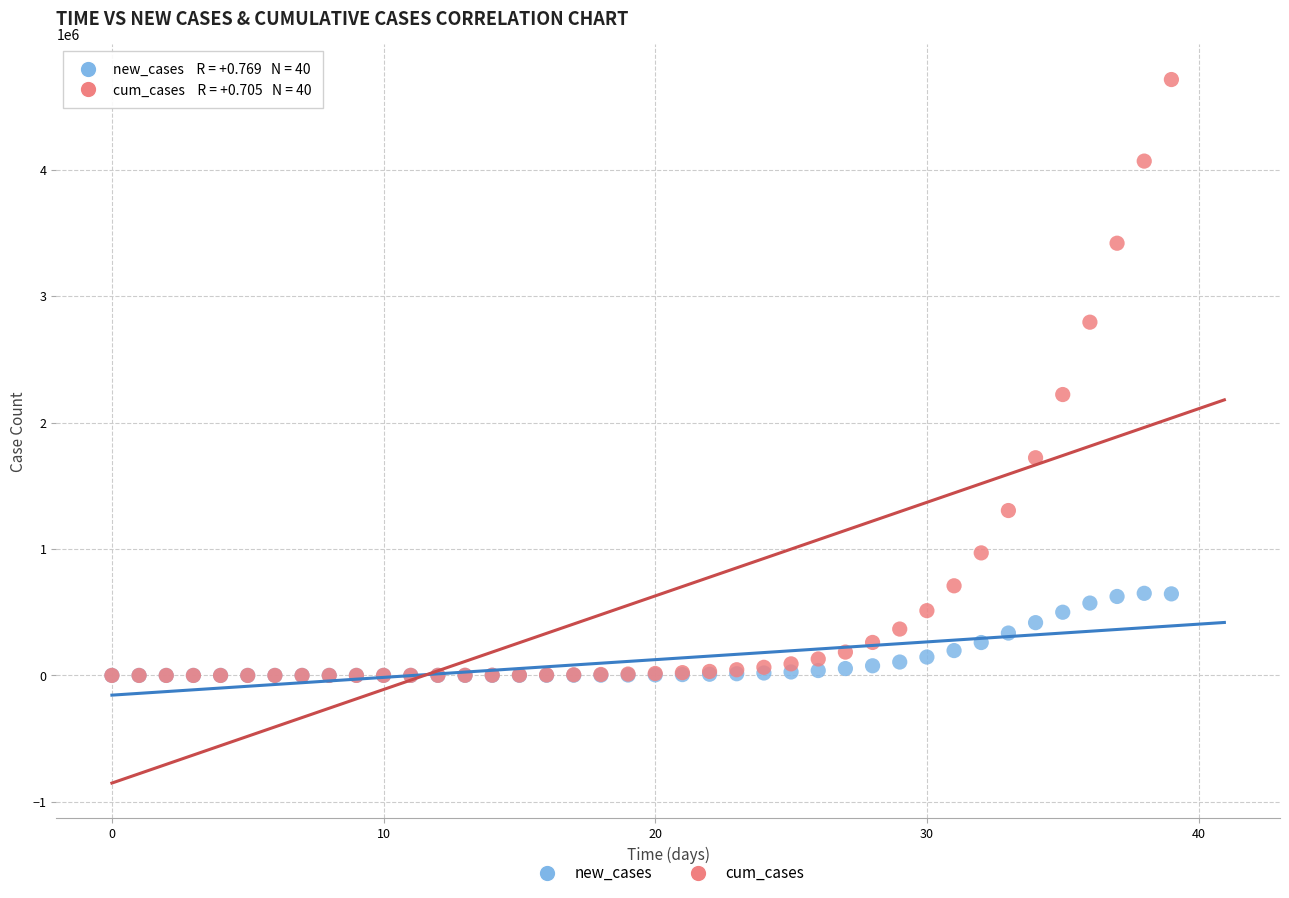

In the cum_cases series, what Y value is closest to 2356573?

2221683.9